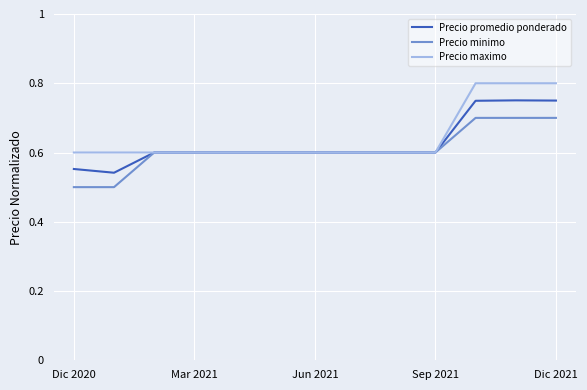

List the series in order of their overall mean, lowest first.

Precio minimo, Precio promedio ponderado, Precio maximo